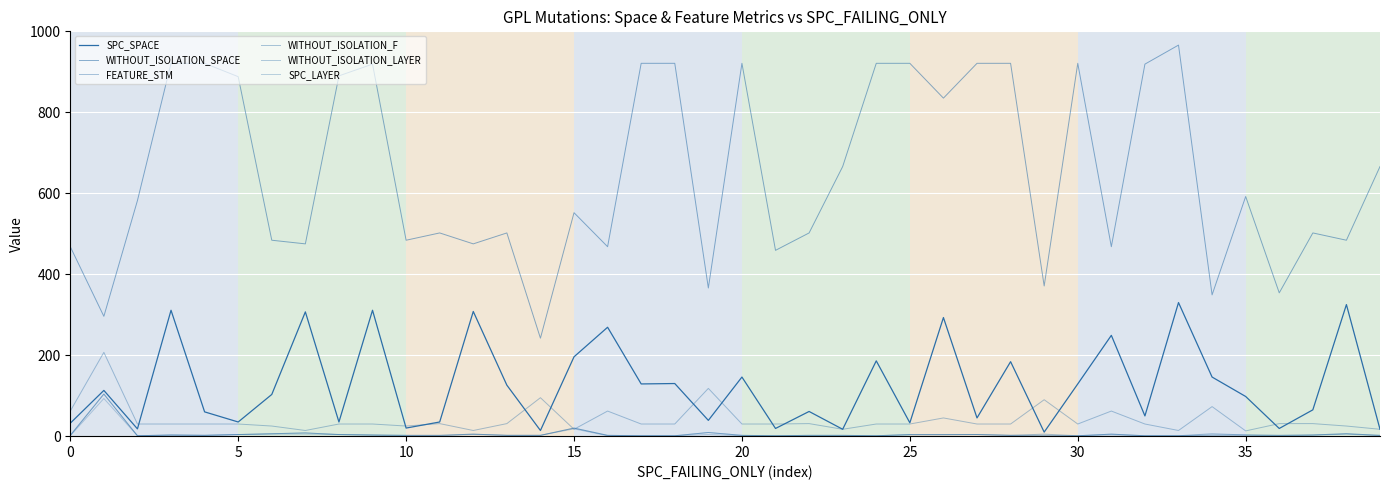

Does the chart display data point markers on the line(s)?

No